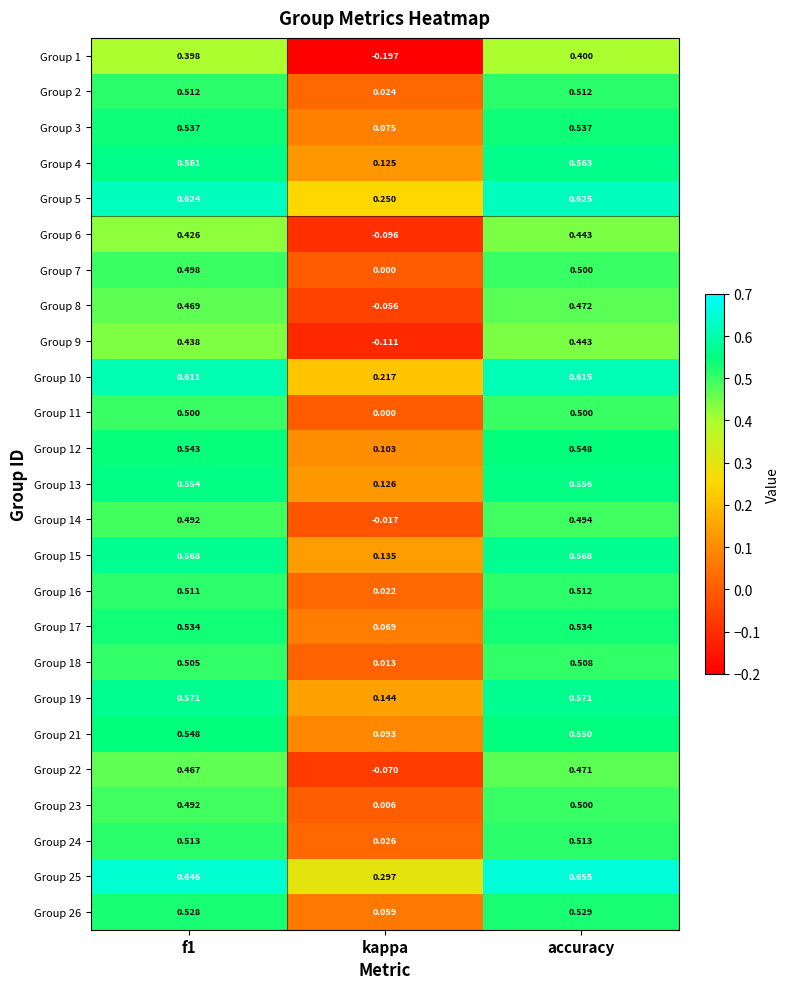

How many categories are shown in the chart?

3